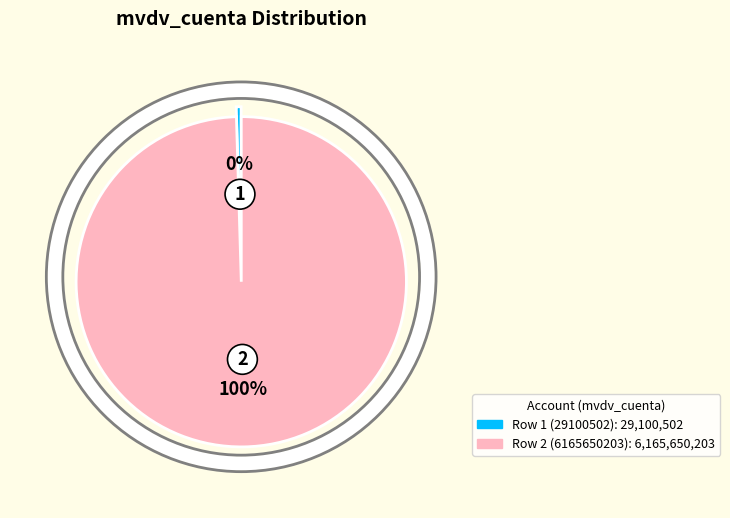

How many segments does this pie chart have?

2